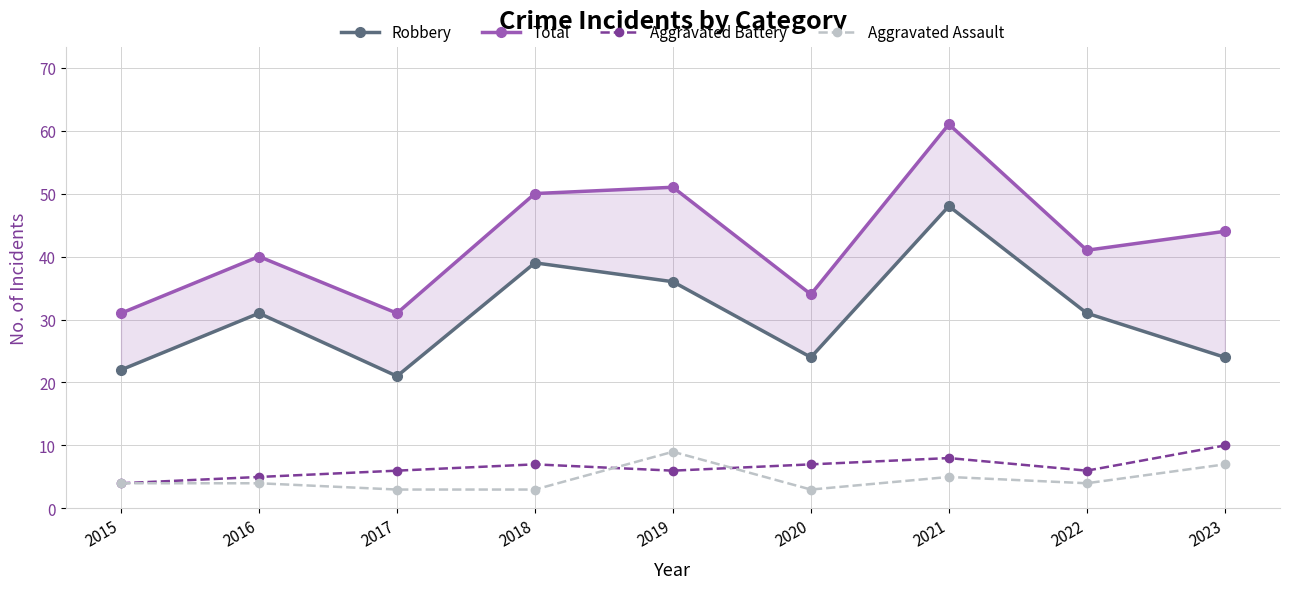

What value does the Aggravated Assault series have at 2023?

7